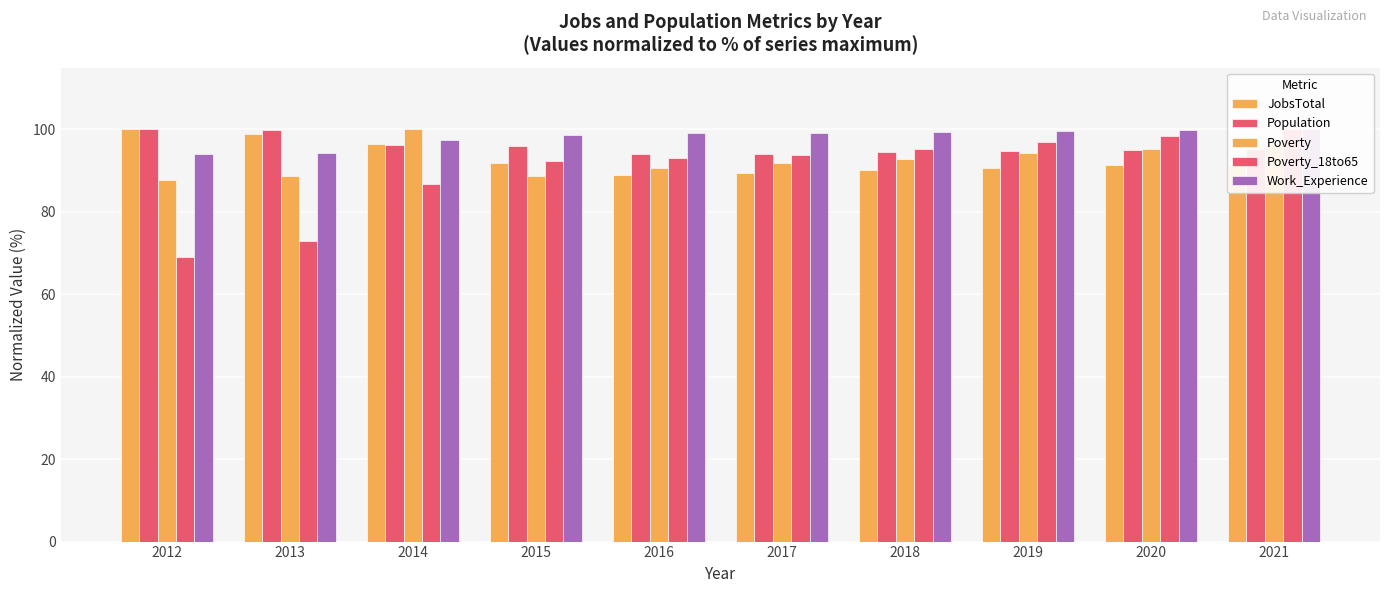

Where is Poverty_18to65 nearest to the value 84?

2014